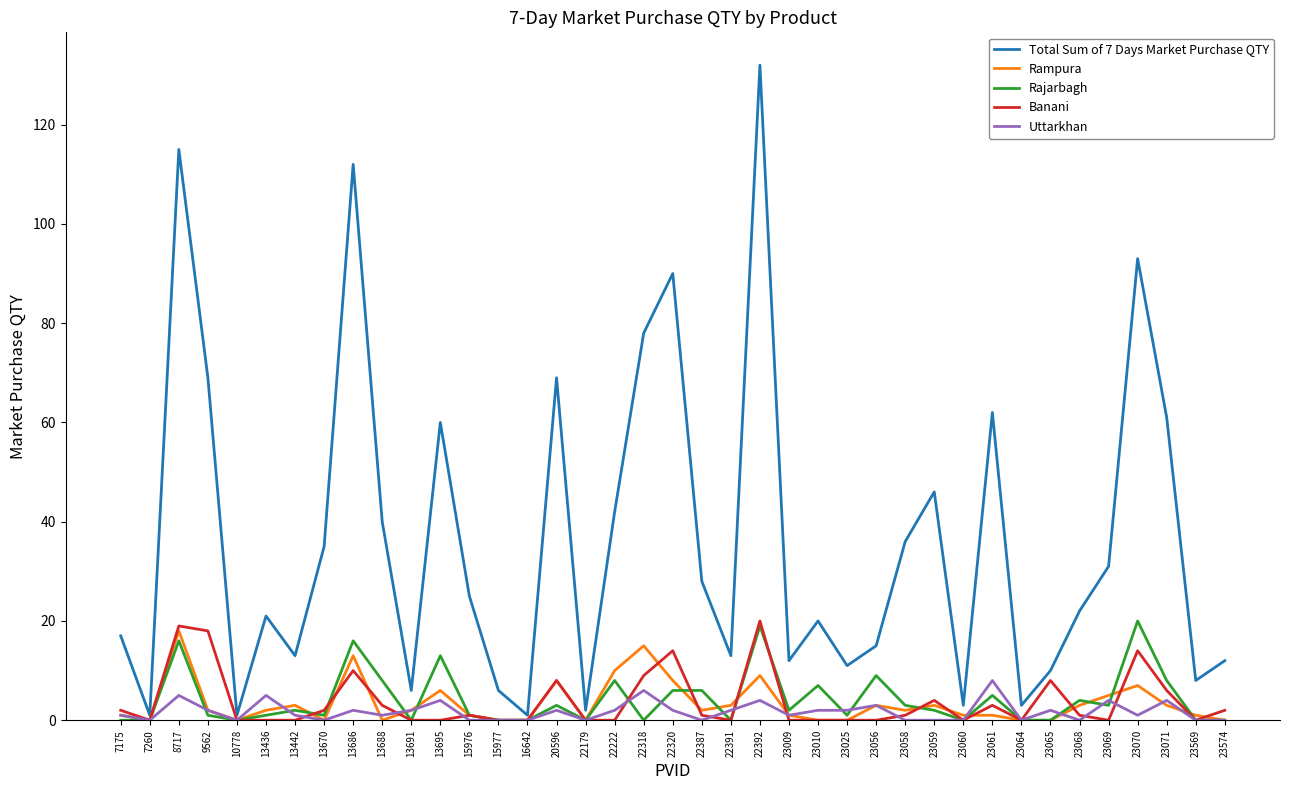

At which category does Total Sum of 7 Days Market Purchase QTY reach its first local peak?

8717